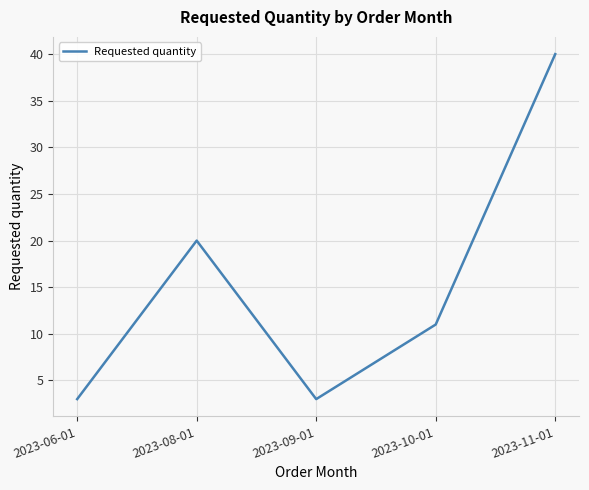

Is it true that the value at 2023-06-01 is 3?

True